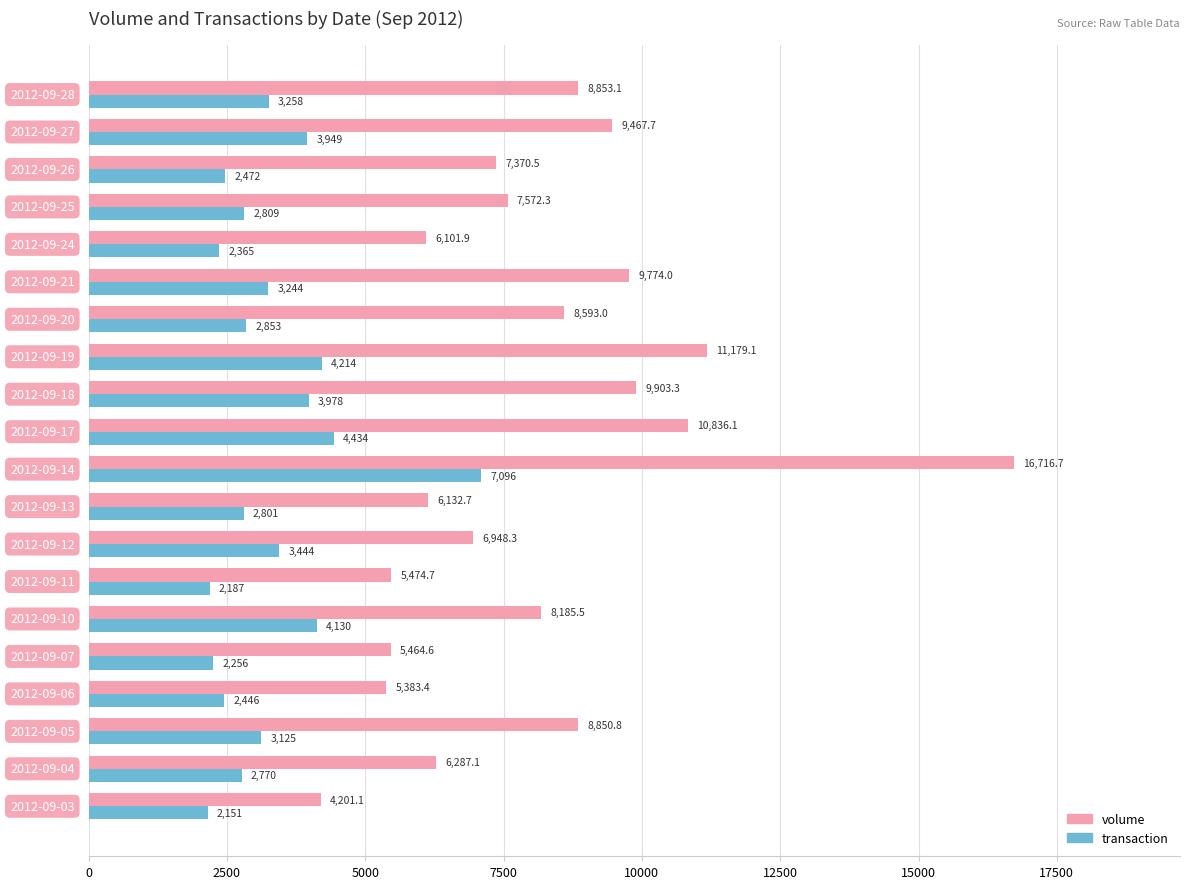

Which series has the widest spread of values?

volume